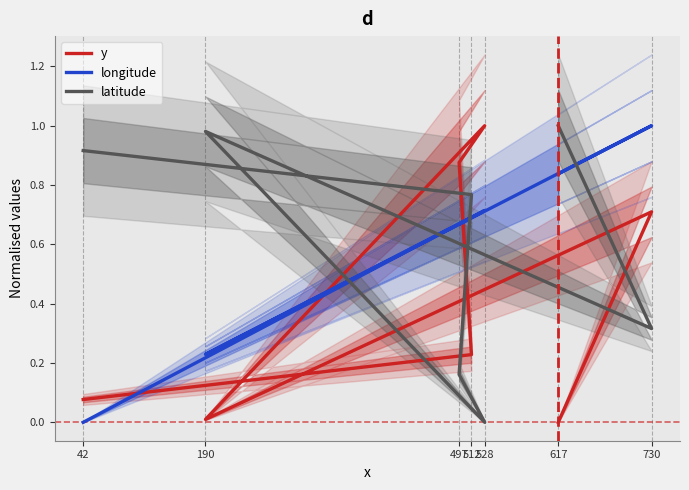

Which has a higher value, 512 or 730?

730